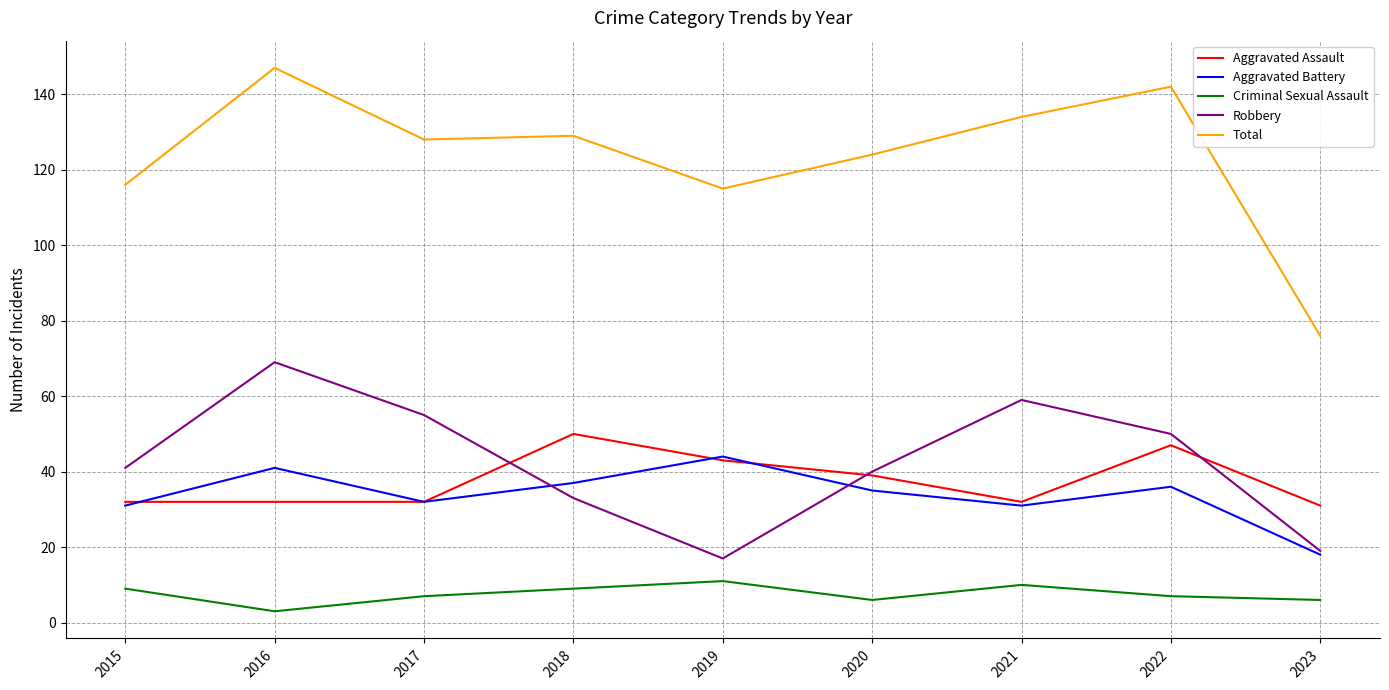

Where do Robbery and Aggravated Battery first cross each other?

2017 and 2018